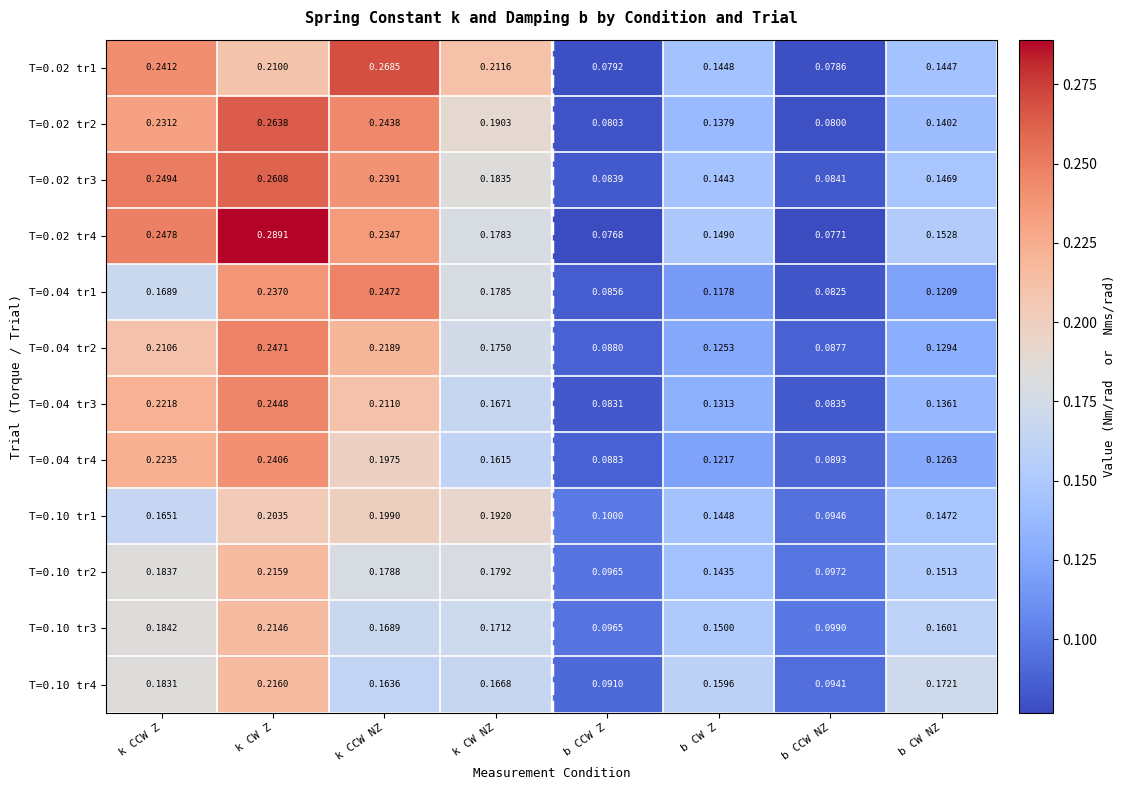

What is the difference between the highest and lowest values at k CW Z?

0.1